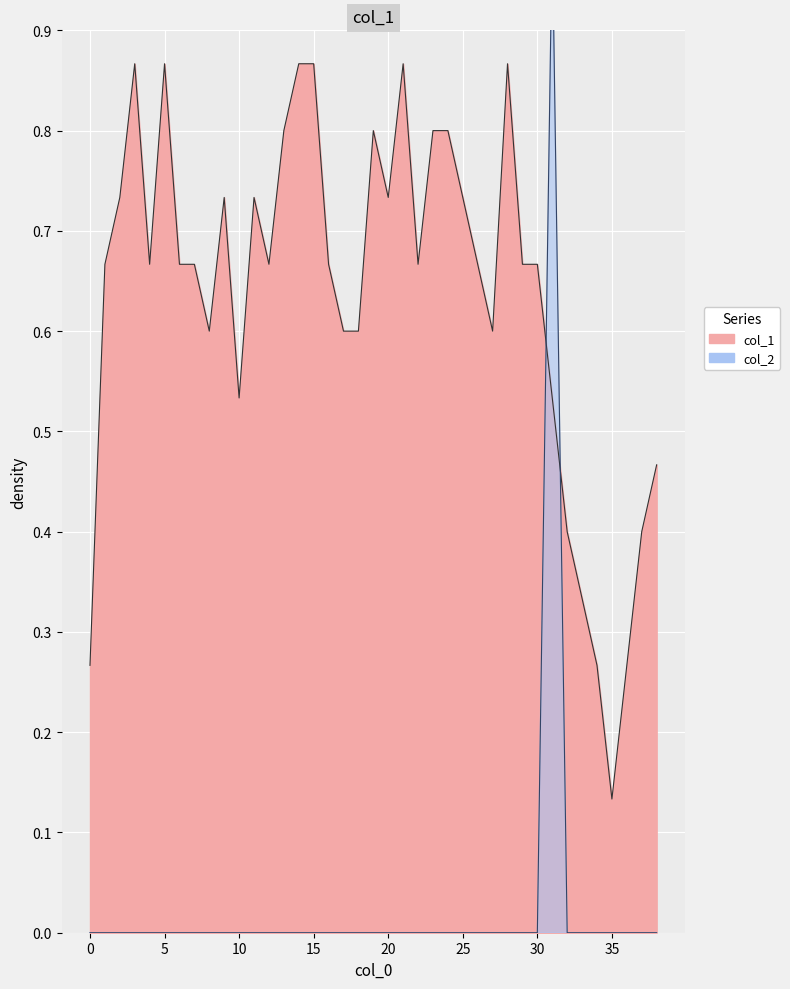

Which series has the largest total across all categories?

col_1